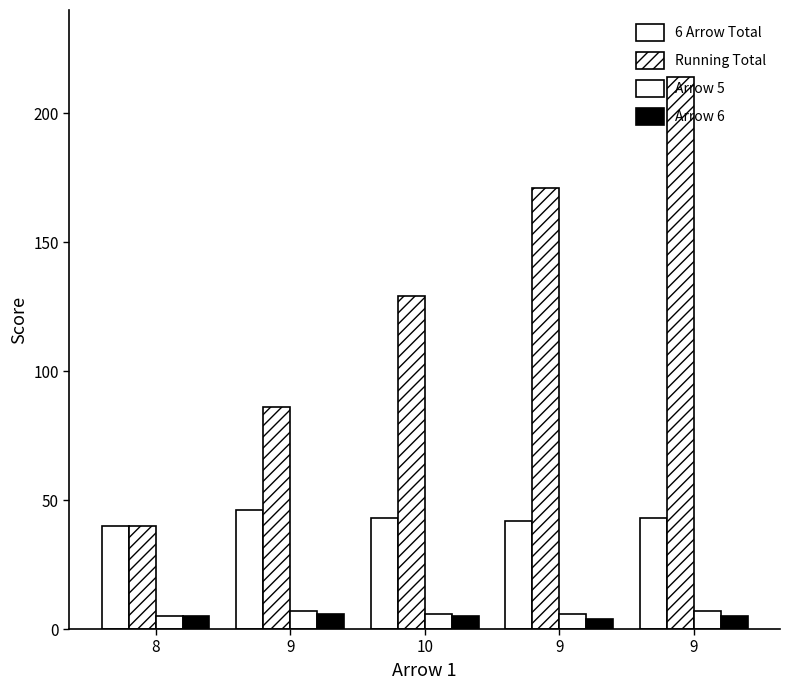

Count the number of data series in this chart.

4